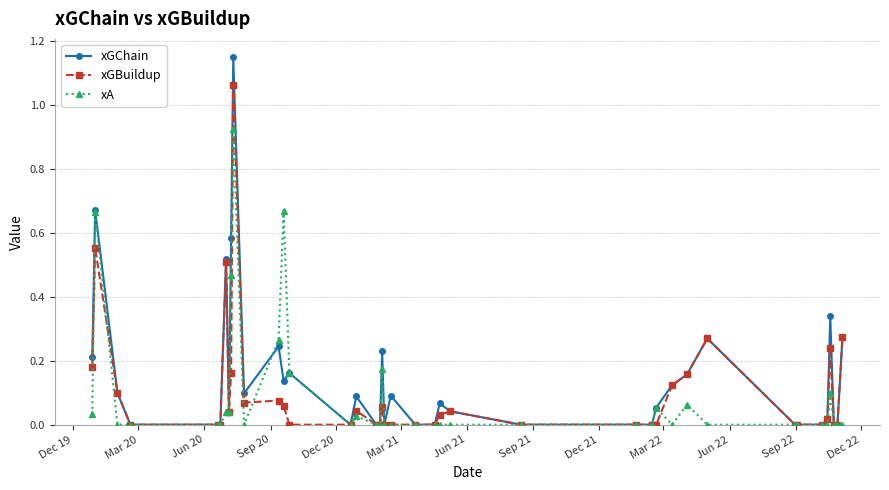

Which series has the largest range (max minus min)?

xGChain